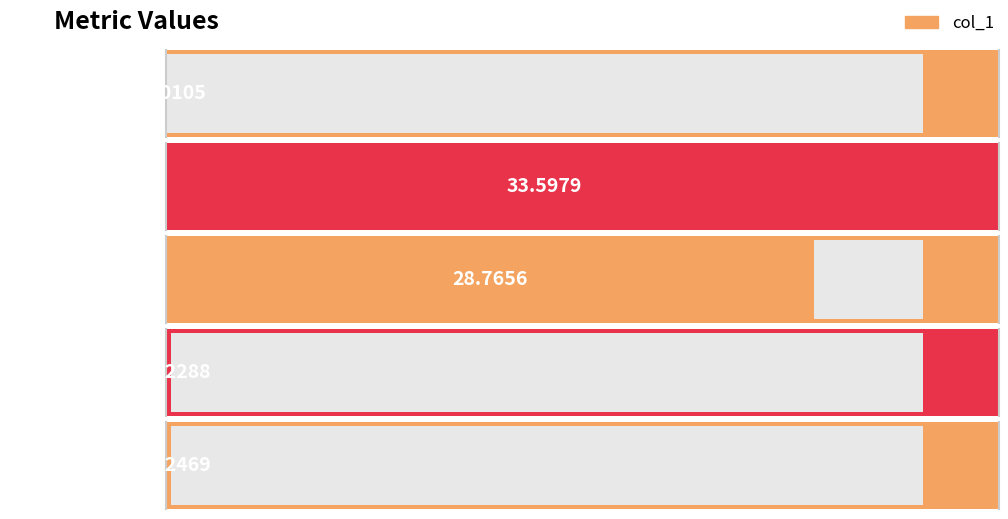

What is the greatest value displayed?

33.6